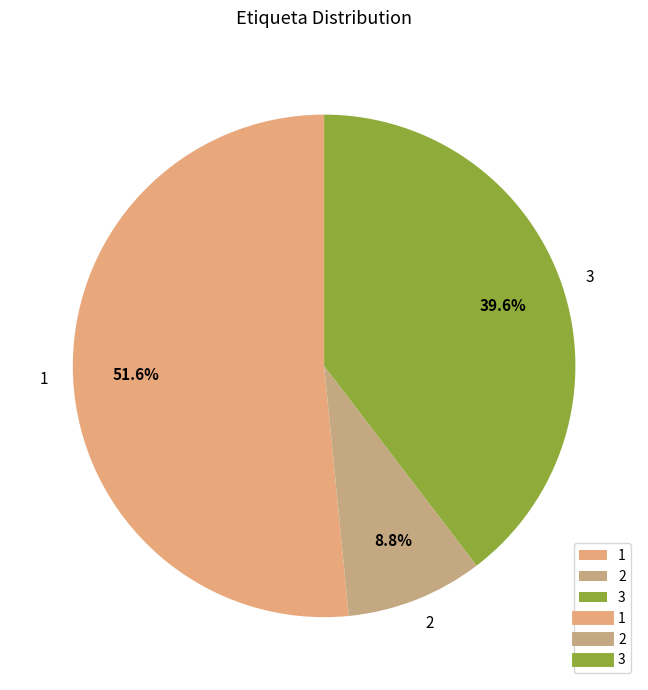

To the nearest percent, what is the difference between the largest and smallest slice percentages?

43%